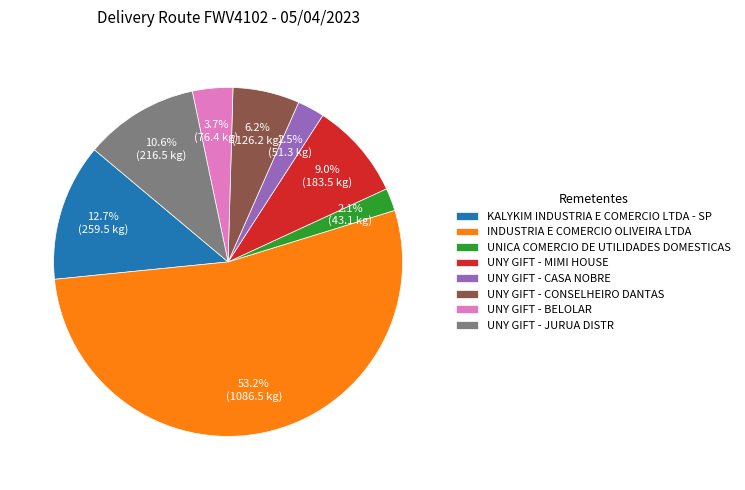

Which slice is the largest?

INDUSTRIA E COMERCIO OLIVEIRA LTDA